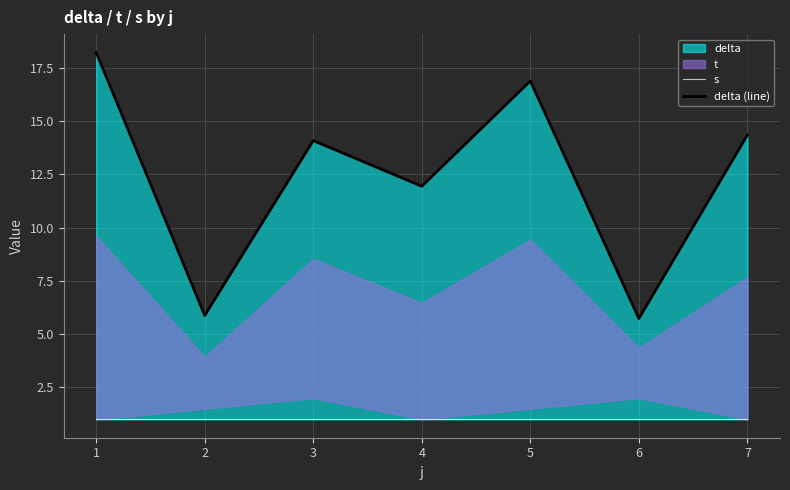

The s series shows 1.5 at 1. True or false?

False